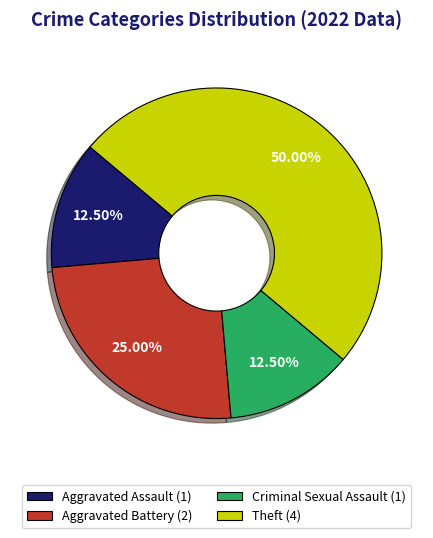

Do Aggravated Battery (2) and Criminal Sexual Assault (1) together represent more than half of the pie?

No